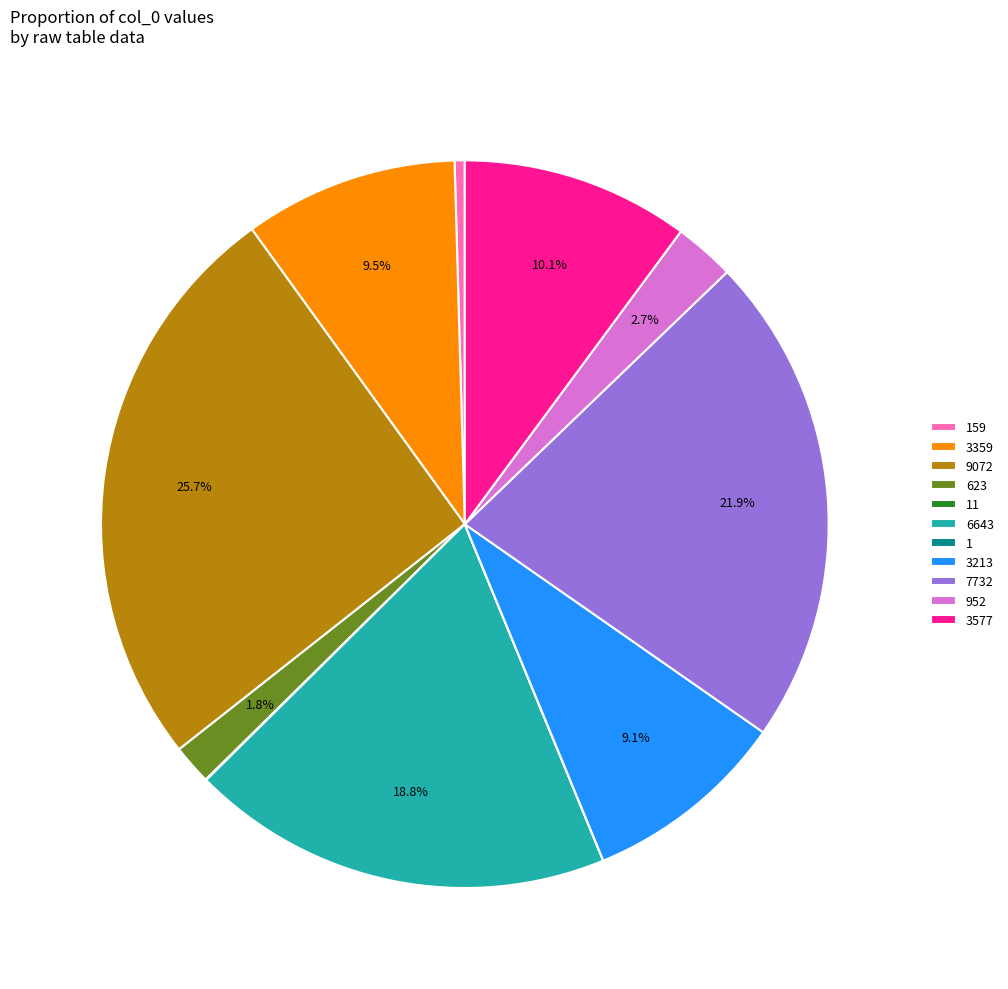

What is the largest slice in the pie chart?

9072